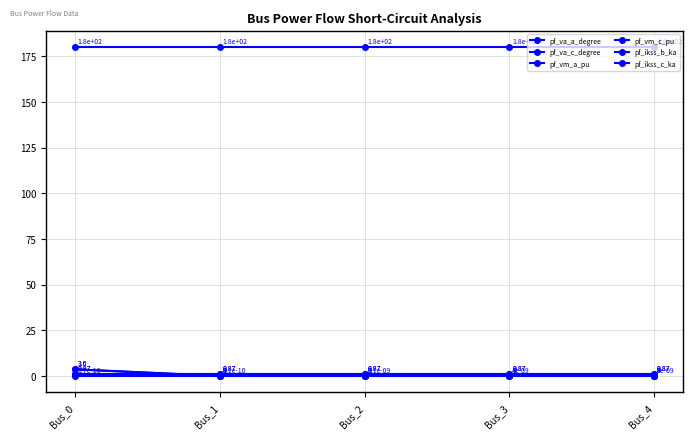

Is this an area chart (filled region under the line)?

No